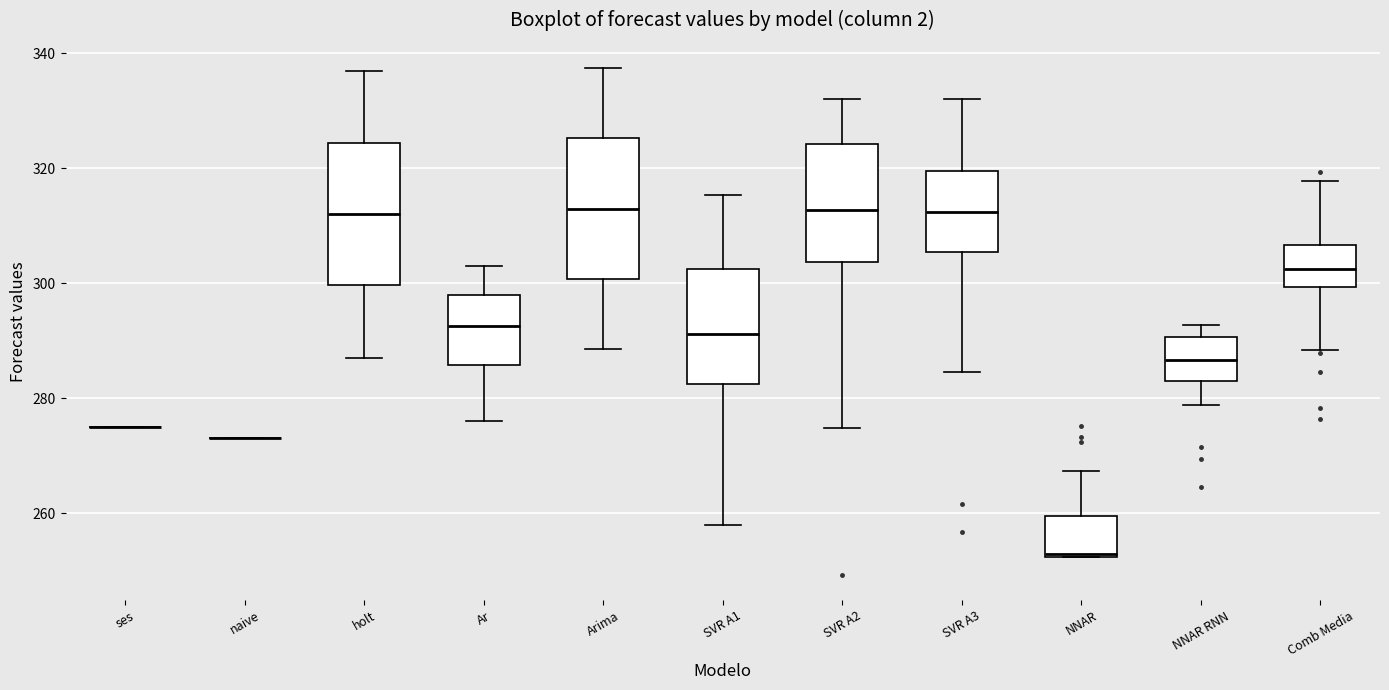

Reading left to right, read every box against the y-axis: the position of its median line, the range the box covers, and the ends of its whiskers. The values are not printed on the chart, so give them approximately, as read against the axis.

ses: box collapsed to a line at 276, whiskers 276 to 276
naive: box collapsed to a line at 274, whiskers 274 to 274
holt: median 312, box 300 to 324, whiskers 288 to 338
Ar: median 292, box 286 to 298, whiskers 276 to 304
Arima: median 314, box 300 to 326, whiskers 288 to 338
SVR A1: median 292, box 282 to 302, whiskers 258 to 316
SVR A2: median 312, box 304 to 324, whiskers 274 to 332
SVR A3: median 312, box 306 to 320, whiskers 284 to 332
NNAR: median 252, box 252 to 260, whiskers 252 to 268
NNAR RNN: median 286, box 284 to 290, whiskers 278 to 292
Comb Media: median 302, box 300 to 306, whiskers 288 to 318